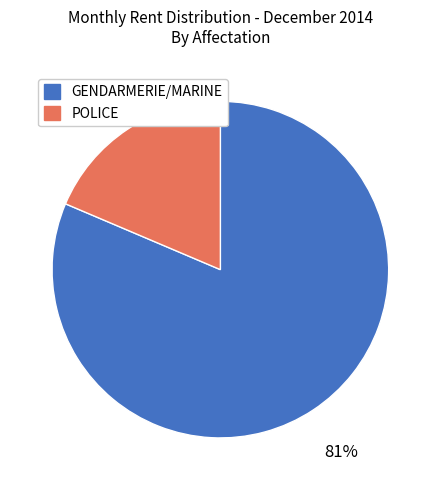

To the nearest percent, what portion does GENDARMERIE/MARINE represent?

81%